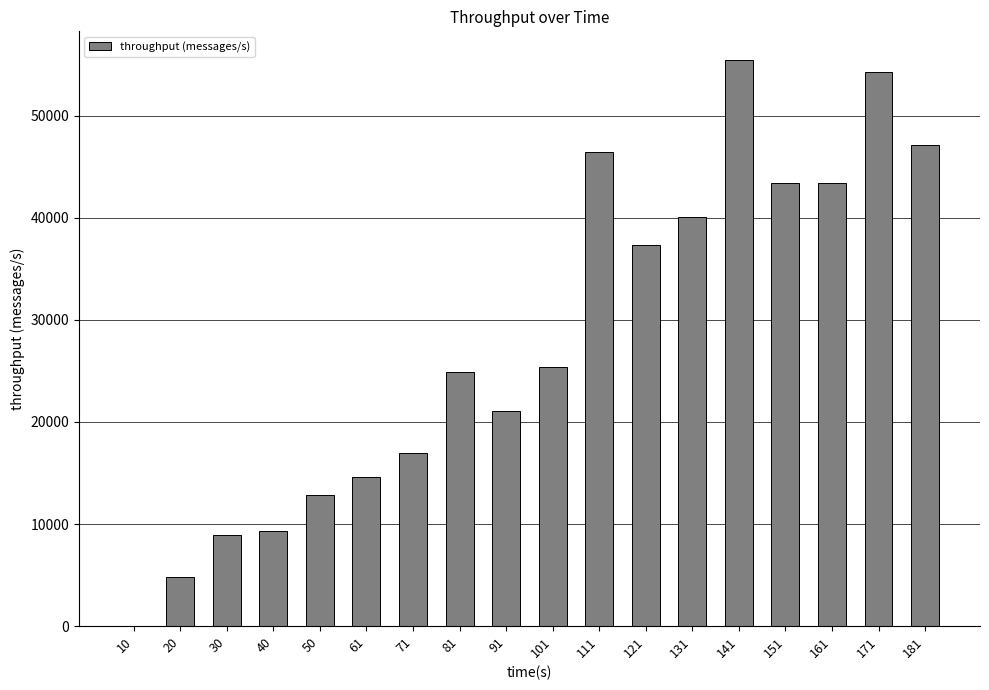

What is the greatest value displayed?

55493